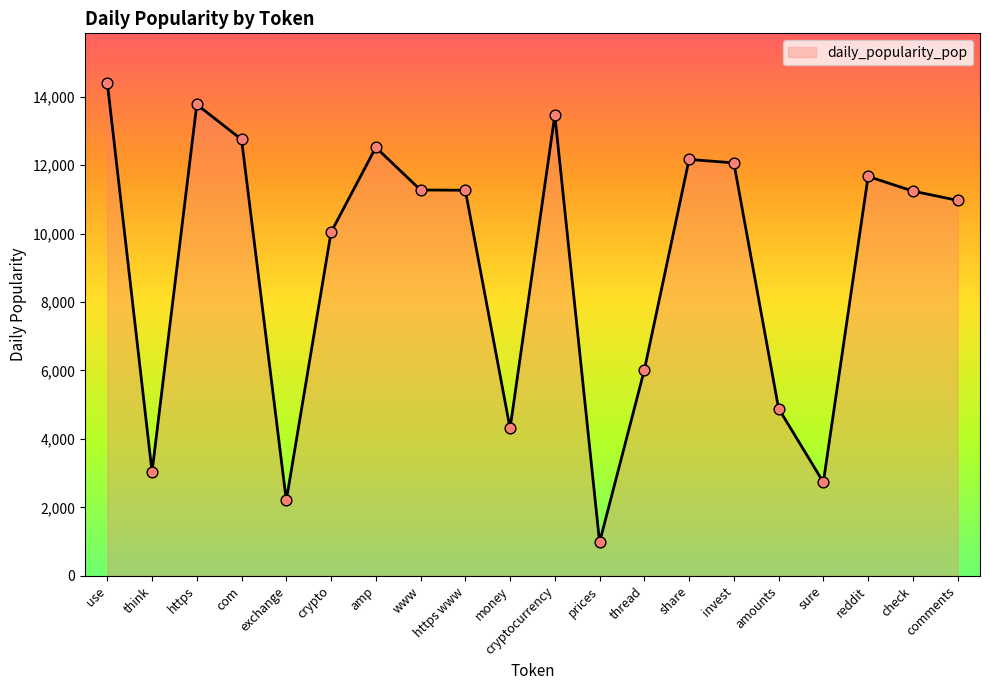

Between sure and money, which is larger?

money